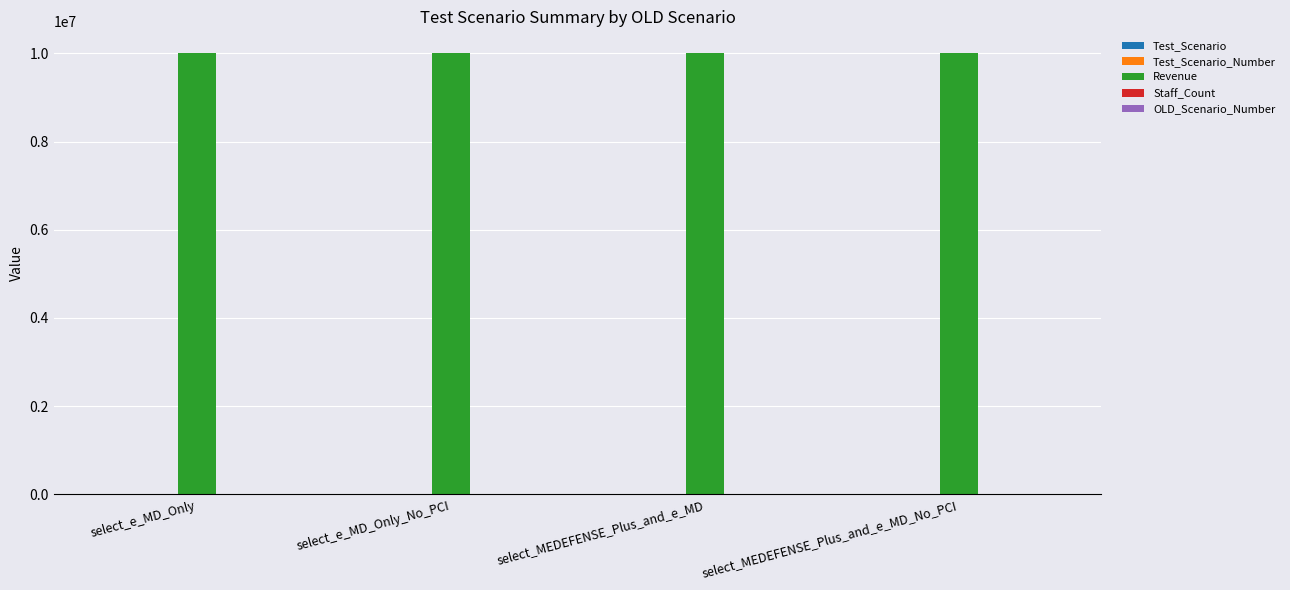

Does the chart contain stacked bars?

No